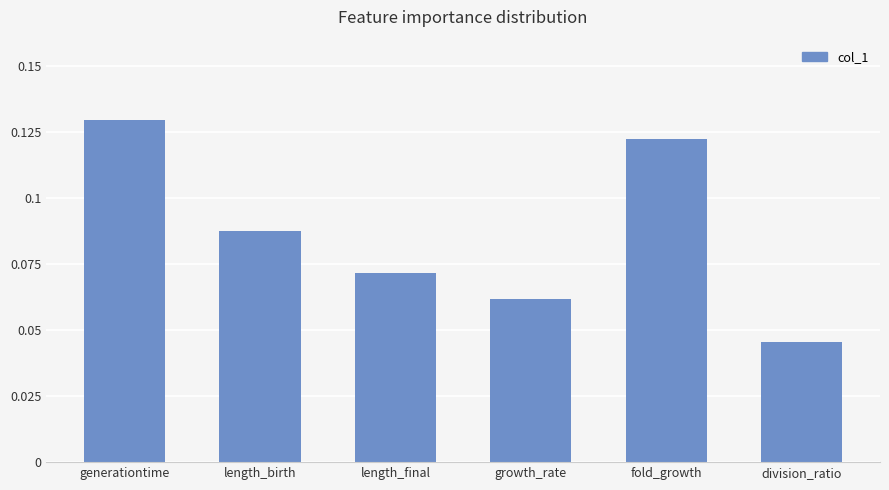

What is the sum of all values?

0.5